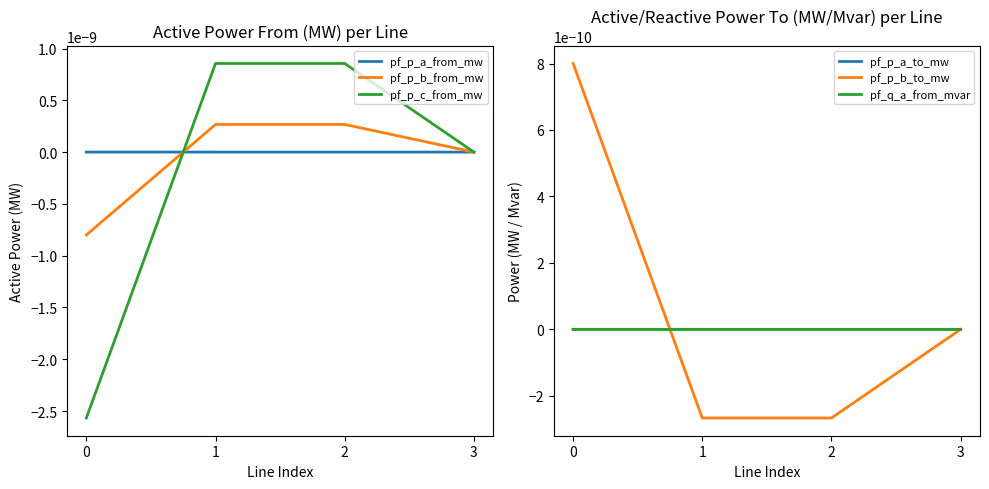

Is the value of pf_p_b_to_mw at 3 greater than the value of pf_p_a_from_mw at 2?

Yes